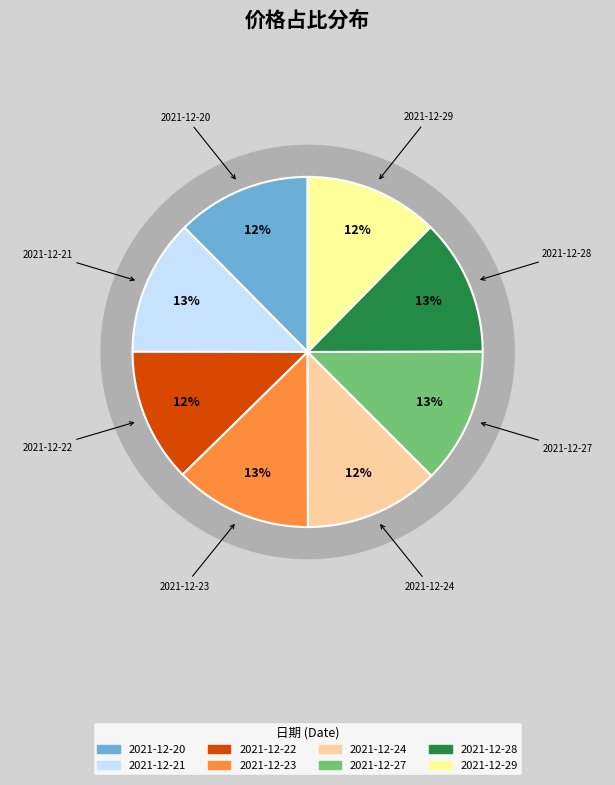

Is 2021-12-23 the majority of the pie?

No